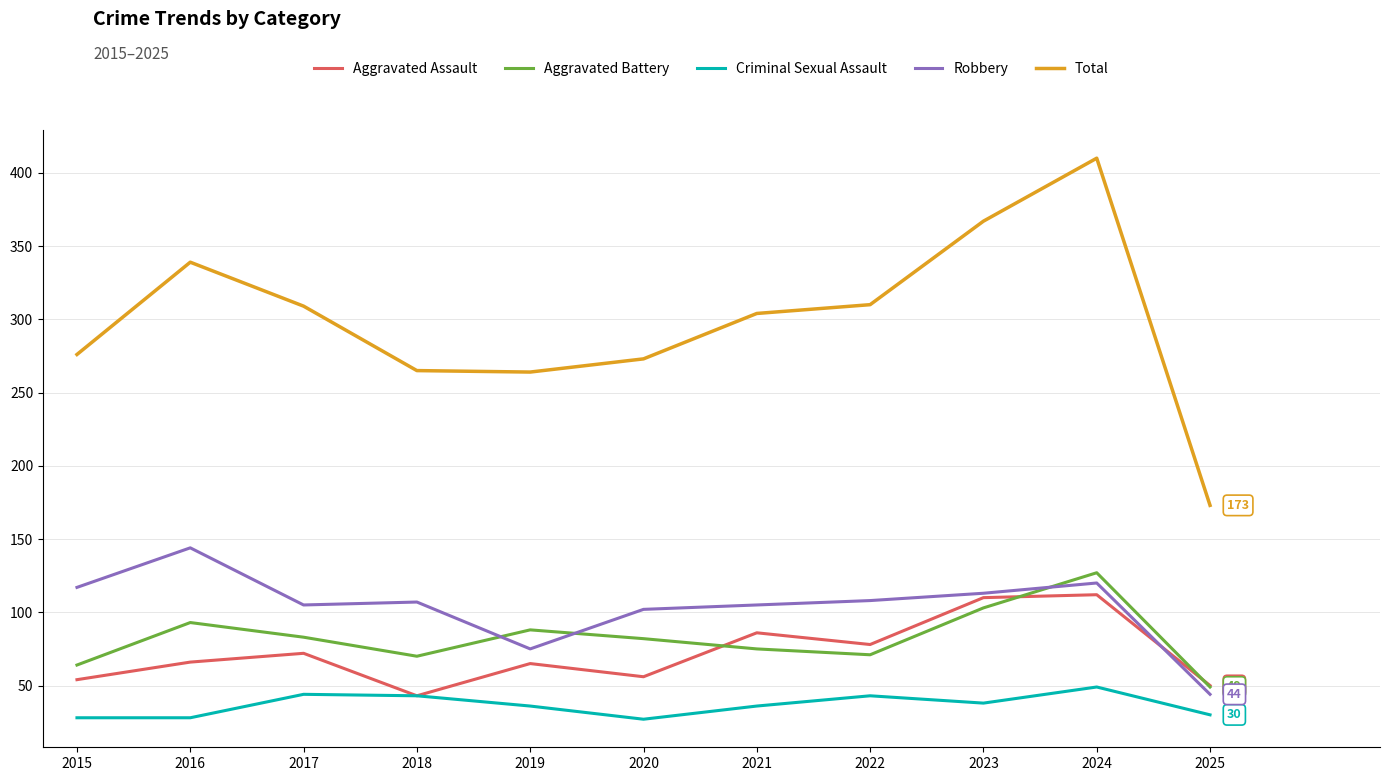

The value of Criminal Sexual Assault at 2016 is 28. True or false?

True